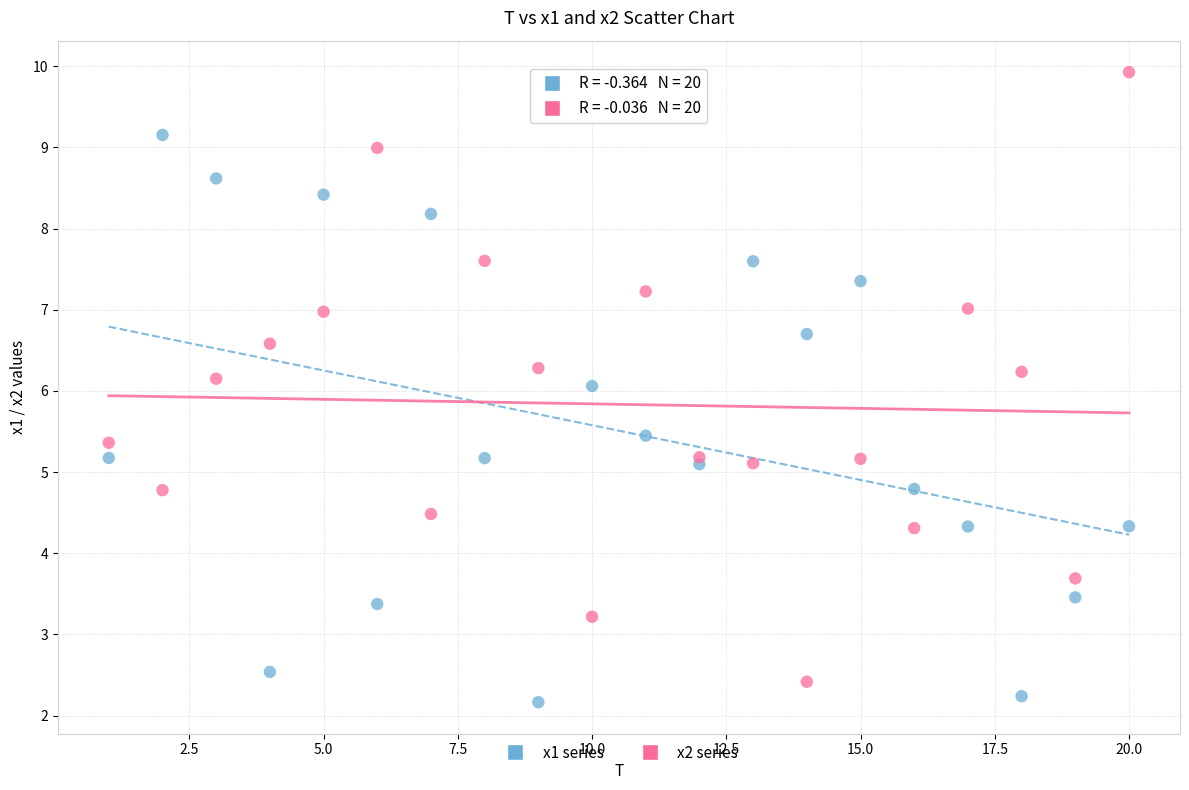

Which series has the largest Y range (max minus min)?

x2 series